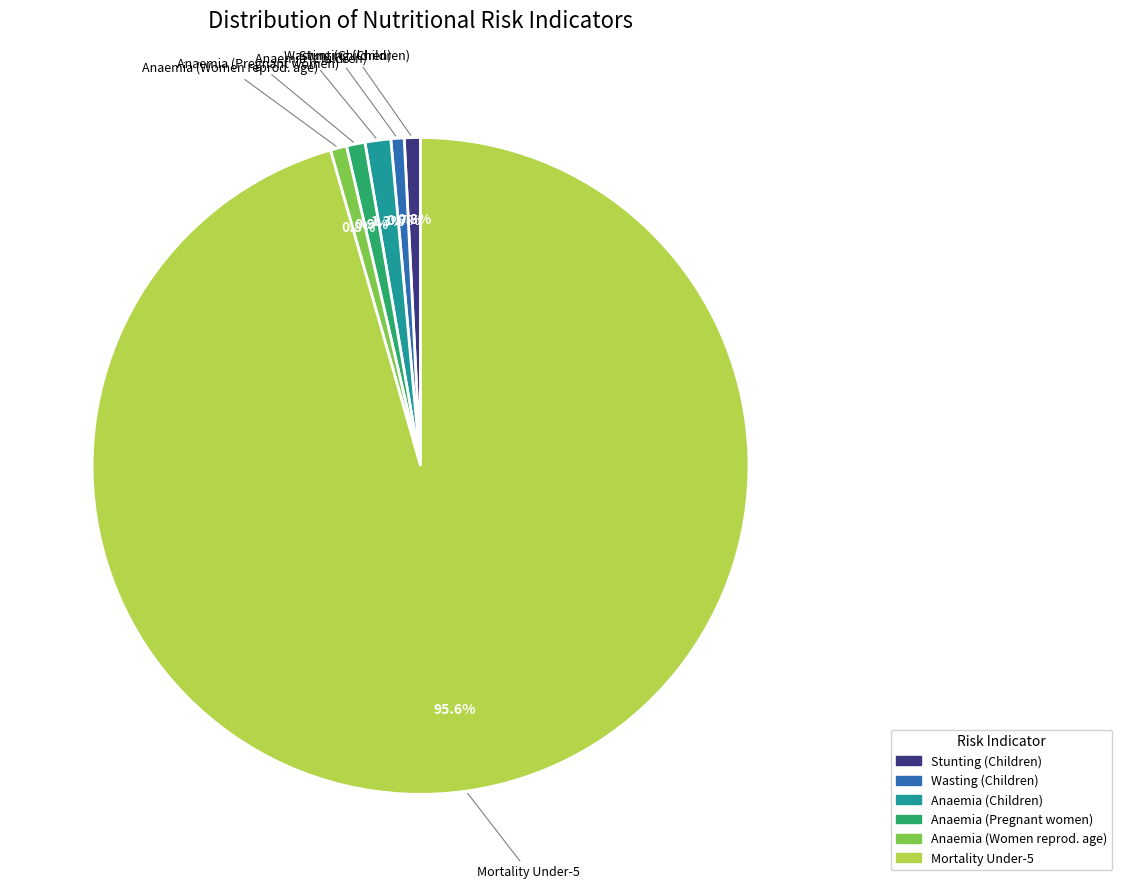

Is there a majority slice in this chart?

Yes